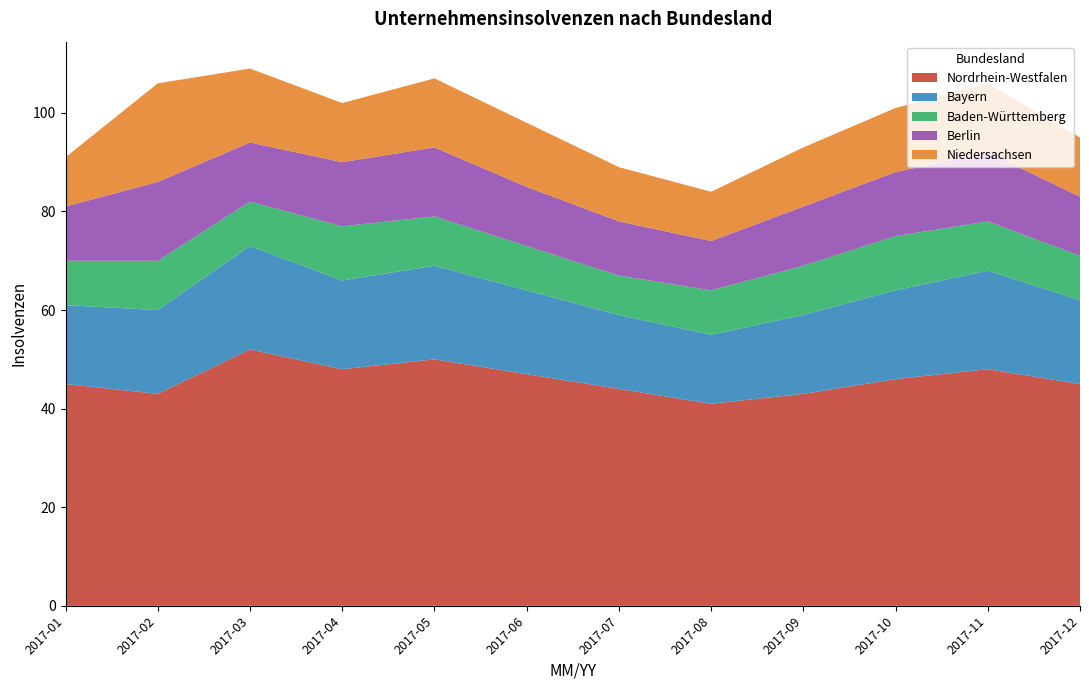

Reading left to right, transcribe all the data shown in this chart.

Nordrhein-Westfalen: 2017-01=45	2017-02=43	2017-03=52	2017-04=48	2017-05=50	2017-06=47	2017-07=44	2017-08=41	2017-09=43	2017-10=46	2017-11=48	2017-12=45
Bayern: 2017-01=16	2017-02=17	2017-03=21	2017-04=18	2017-05=19	2017-06=17	2017-07=15	2017-08=14	2017-09=16	2017-10=18	2017-11=20	2017-12=17
Baden-Württemberg: 2017-01=9	2017-02=10	2017-03=9	2017-04=11	2017-05=10	2017-06=9	2017-07=8	2017-08=9	2017-09=10	2017-10=11	2017-11=10	2017-12=9
Berlin: 2017-01=11	2017-02=16	2017-03=12	2017-04=13	2017-05=14	2017-06=12	2017-07=11	2017-08=10	2017-09=12	2017-10=13	2017-11=14	2017-12=12
Niedersachsen: 2017-01=10	2017-02=20	2017-03=15	2017-04=12	2017-05=14	2017-06=13	2017-07=11	2017-08=10	2017-09=12	2017-10=13	2017-11=14	2017-12=12